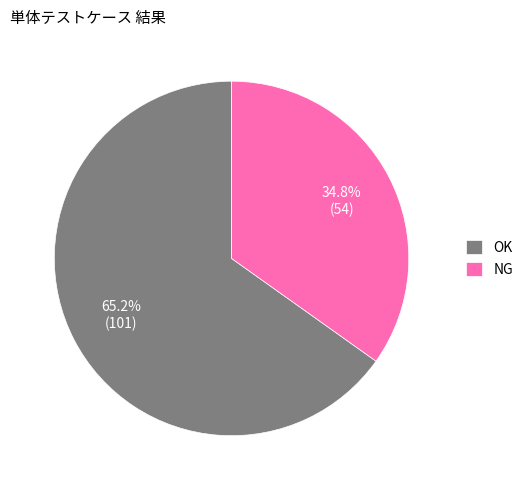

What portion of the pie excludes OK?

34.8%